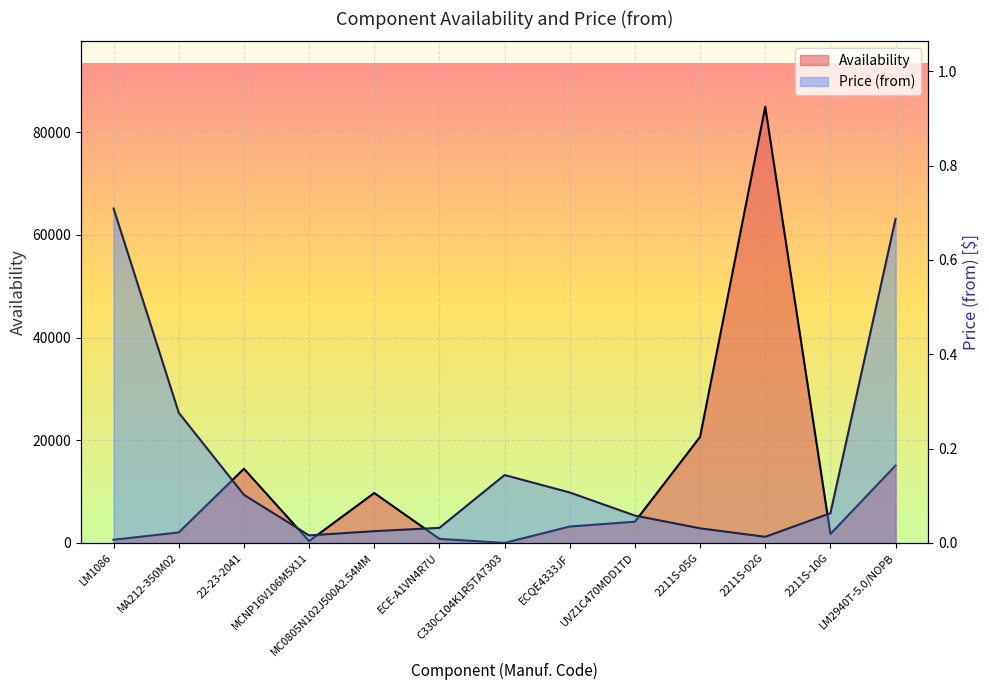

At 2211S-05G, list the series in order from largest to smallest.

Availability, Price (from)